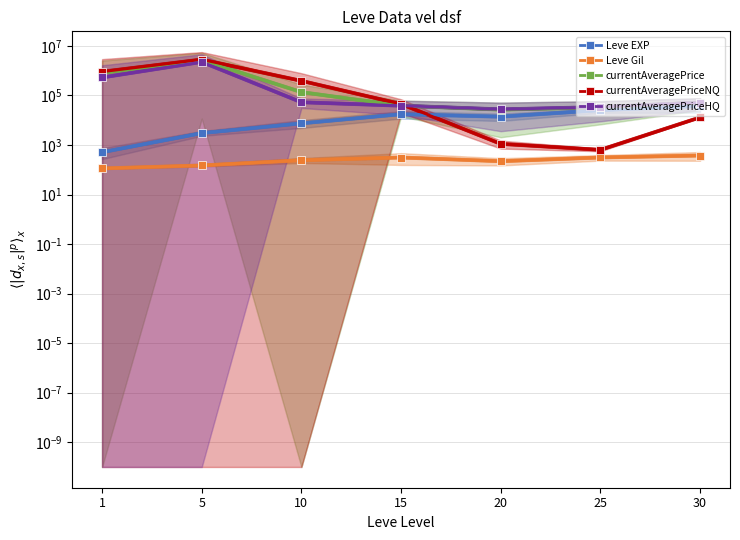

True or false: Leve Gil and currentAveragePriceNQ cross at least once.

False